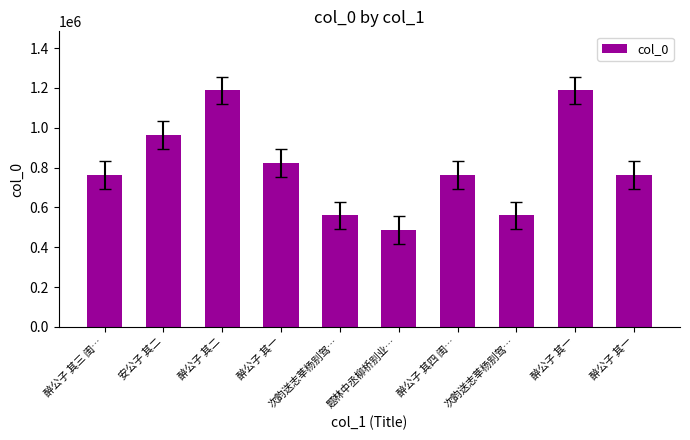

The chart shows a value of 559246 at 次韵送志莘杨别驾…. True or false?

True